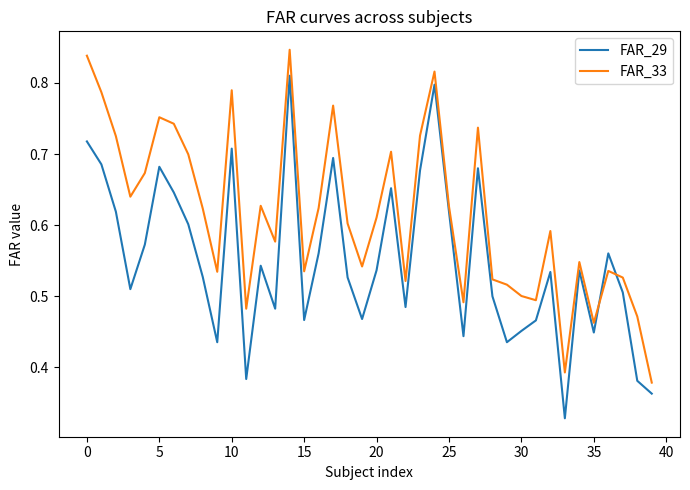

List the series in order of their overall mean, highest first.

FAR_33, FAR_29